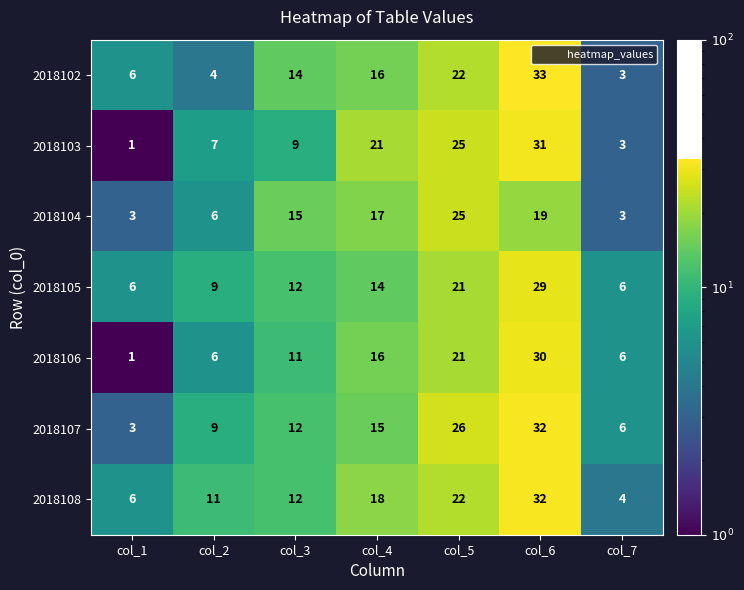

The 2018103 series shows 33 at col_5. True or false?

False